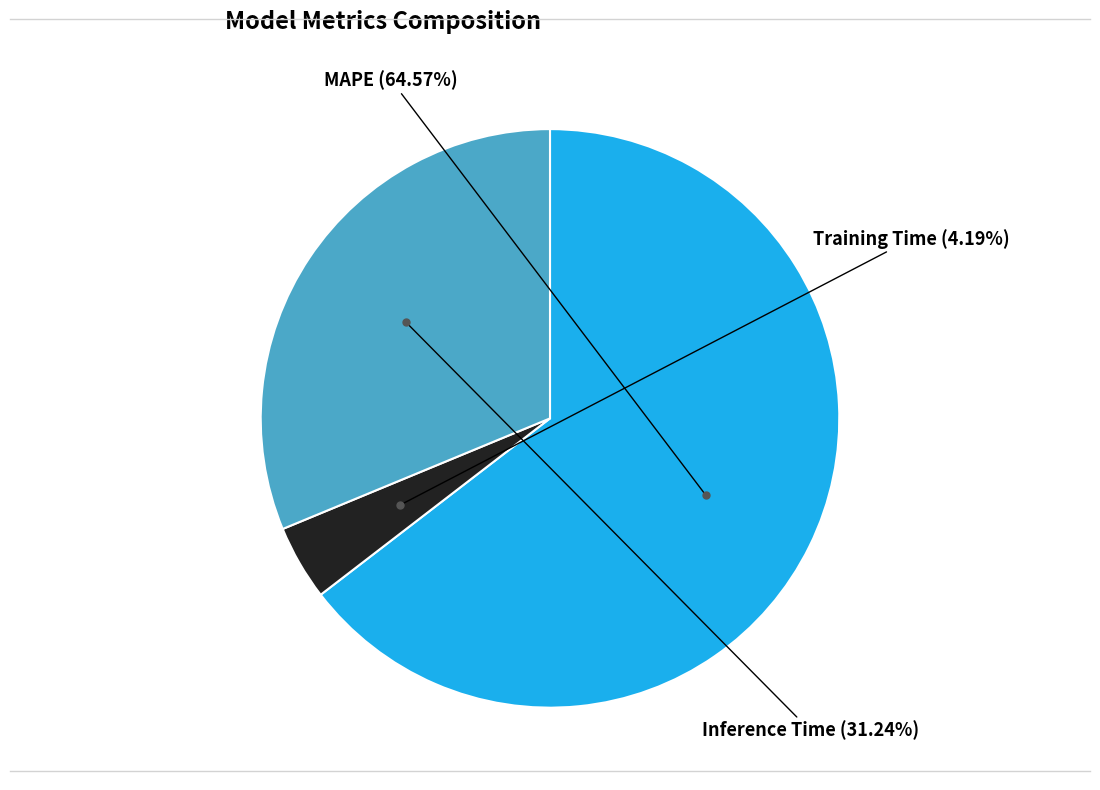

Which slice is the smallest?

Training Time